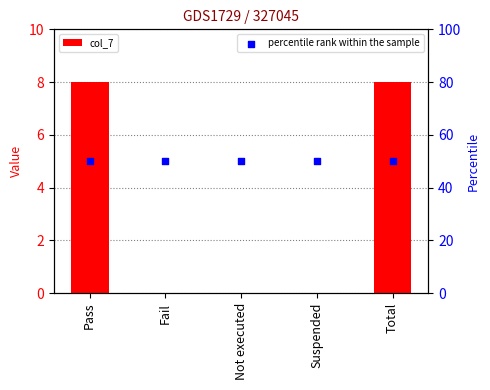

Which series has the widest spread of Y values?

col_7